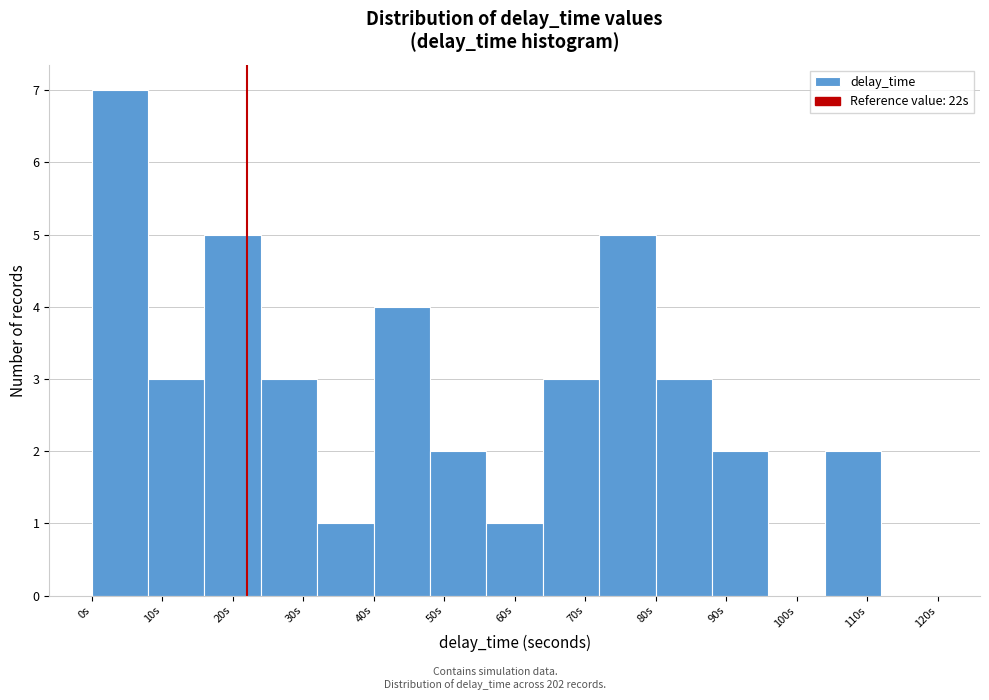

Reading left to right, list every bar in this chart as the range it spans on the x-axis followed by its height. The values are not printed on the chart, so give them approximately, as read against the axis.

0 to 8: 7
8 to 16: 3
16 to 24: 5
24 to 32: 3
32 to 40: 1
40 to 48: 4
48 to 56: 2
56 to 64: 1
64 to 72: 3
72 to 80: 5
80 to 88: 3
88 to 96: 2
96 to 104: 0
104 to 112: 2
112 to 120: 0